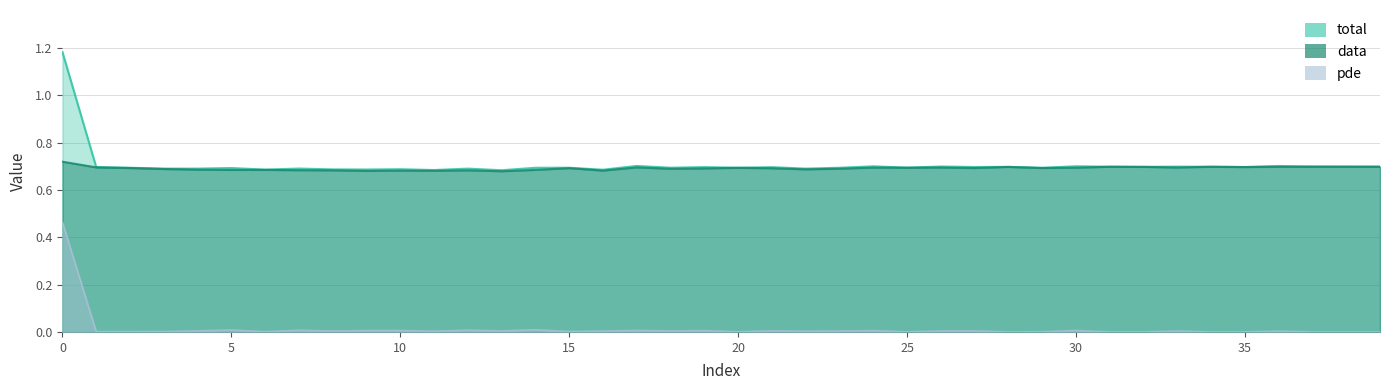

True or false: total and pde cross at least once.

False